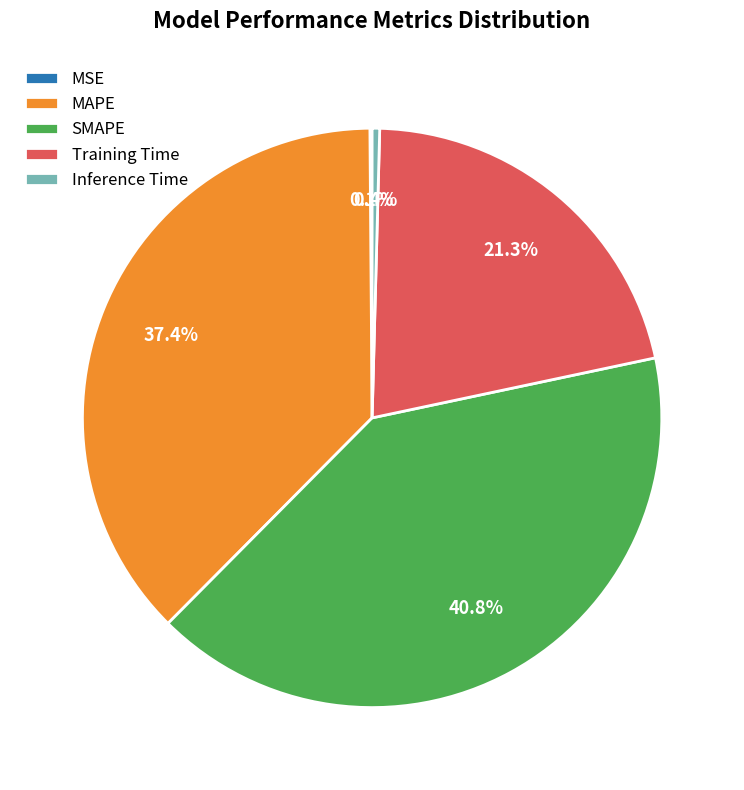

Combined, do Training Time and SMAPE account for over 50%?

Yes